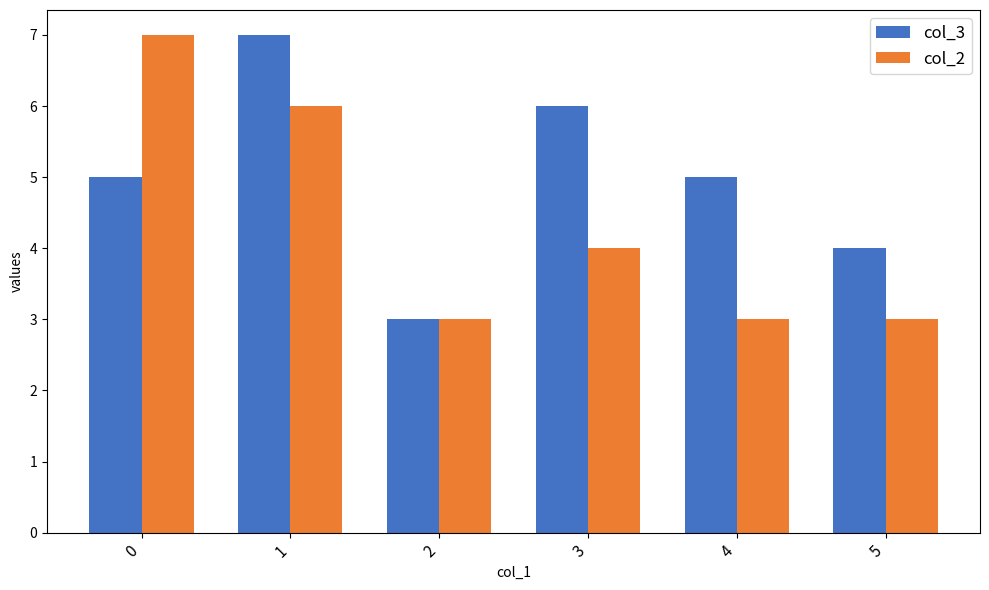

What is the sum of all col_2 values?

26